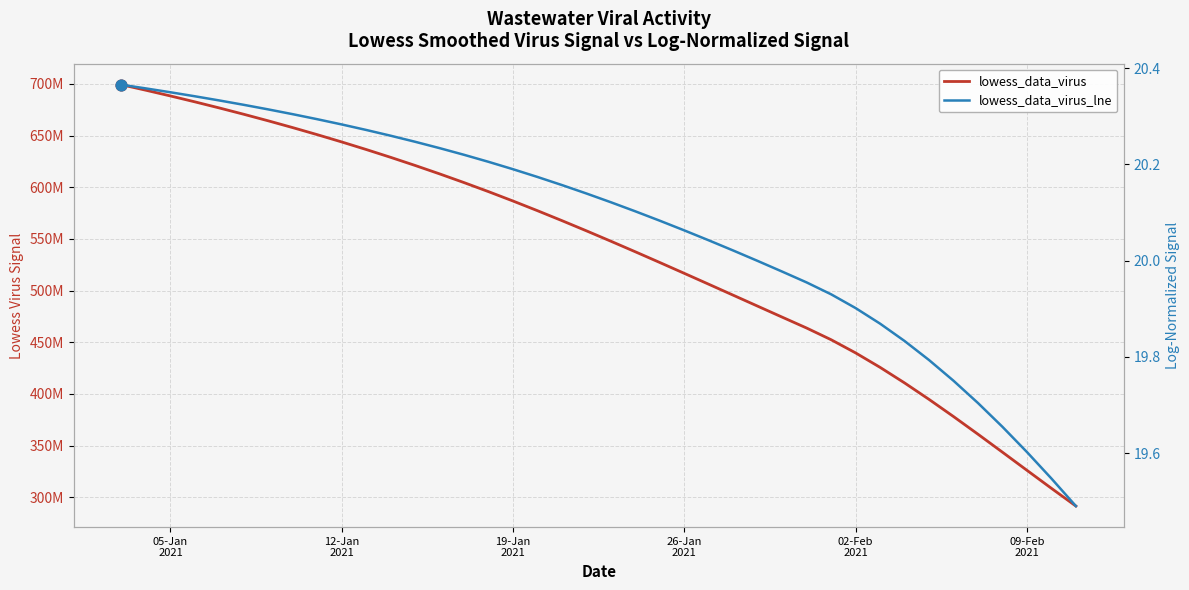

Which series reaches the maximum Y coordinate?

lowess_data_virus